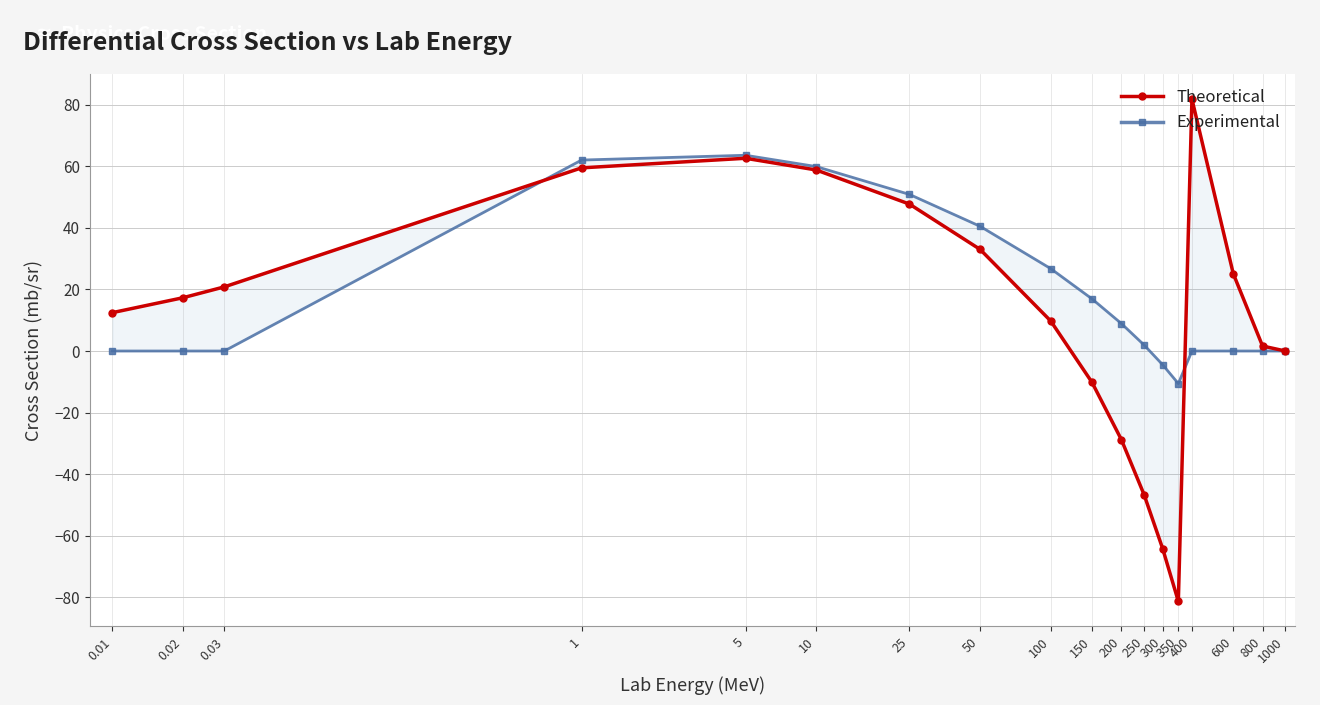

At 800, list the series in order from largest to smallest.

Theoretical, Experimental